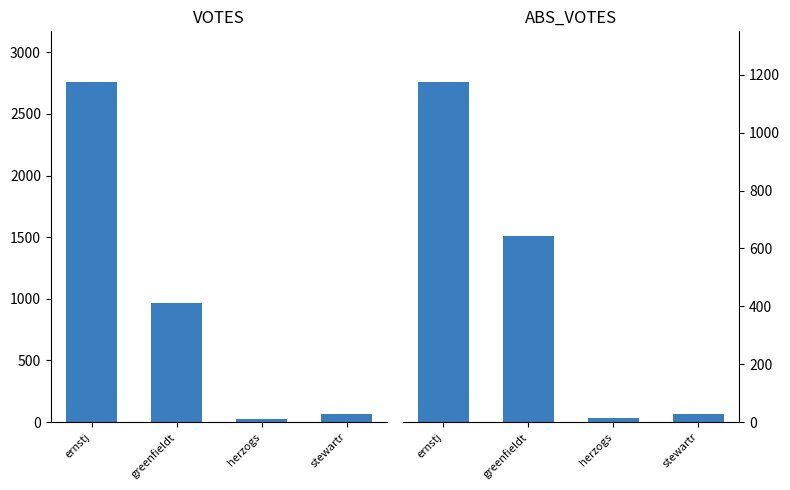

Is it true that ABS_VOTES equals 1174 at ernstj?

True